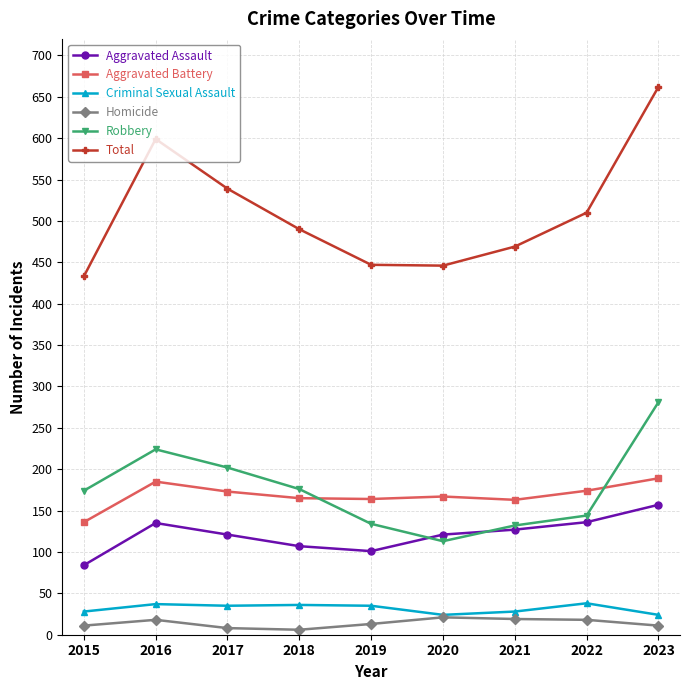

How many data points in Aggravated Assault are less than 121?

3